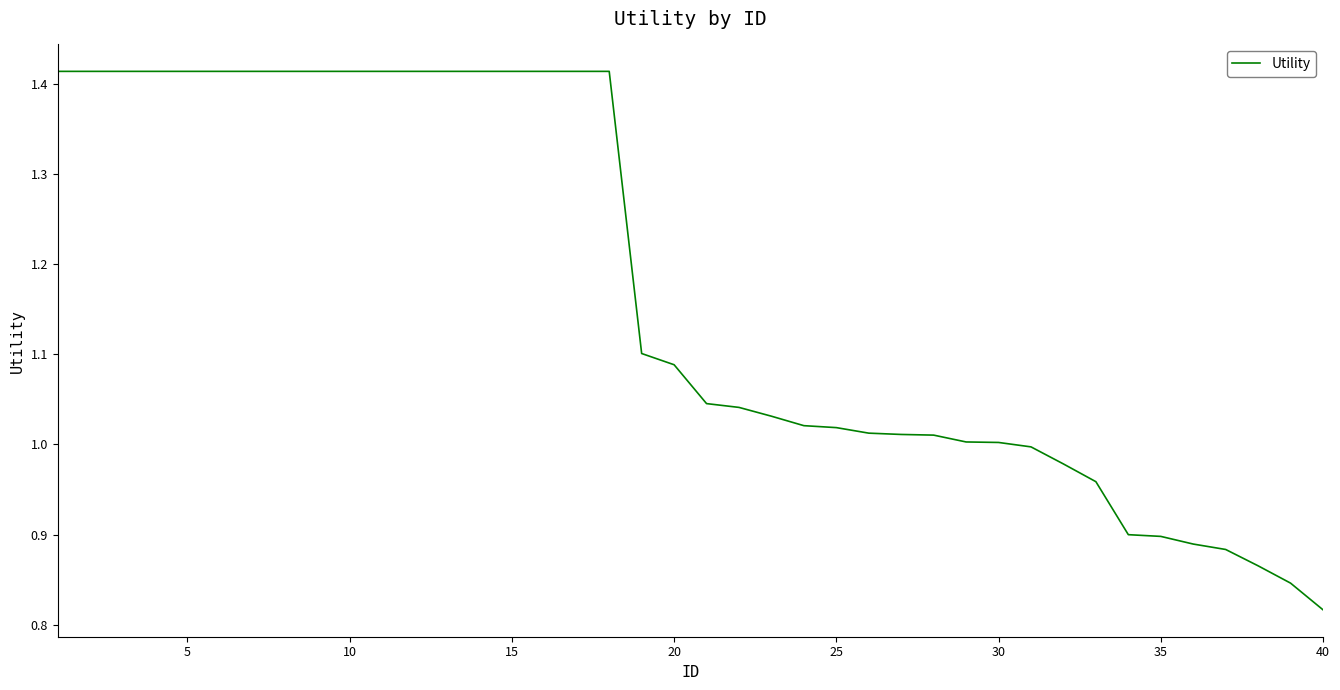

What is the difference between the maximum and minimum values?

0.6